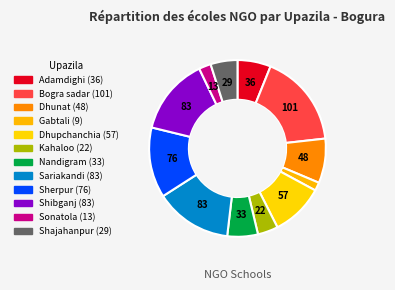

To the nearest percent, what portion does Sonatola represent?

2%